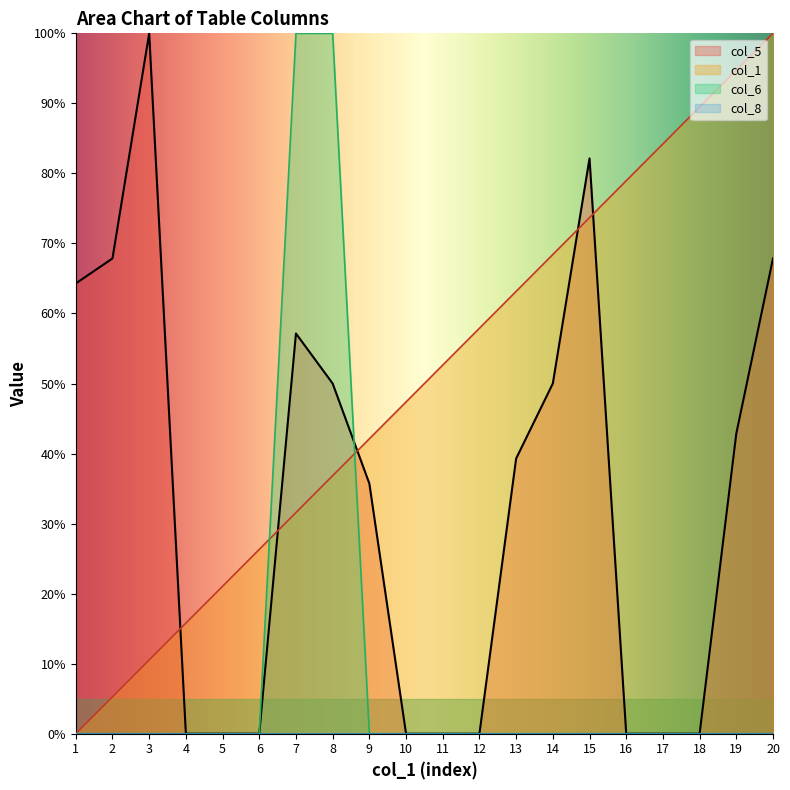

True or false: col_5 has more than 2 points higher than both neighbors.

True